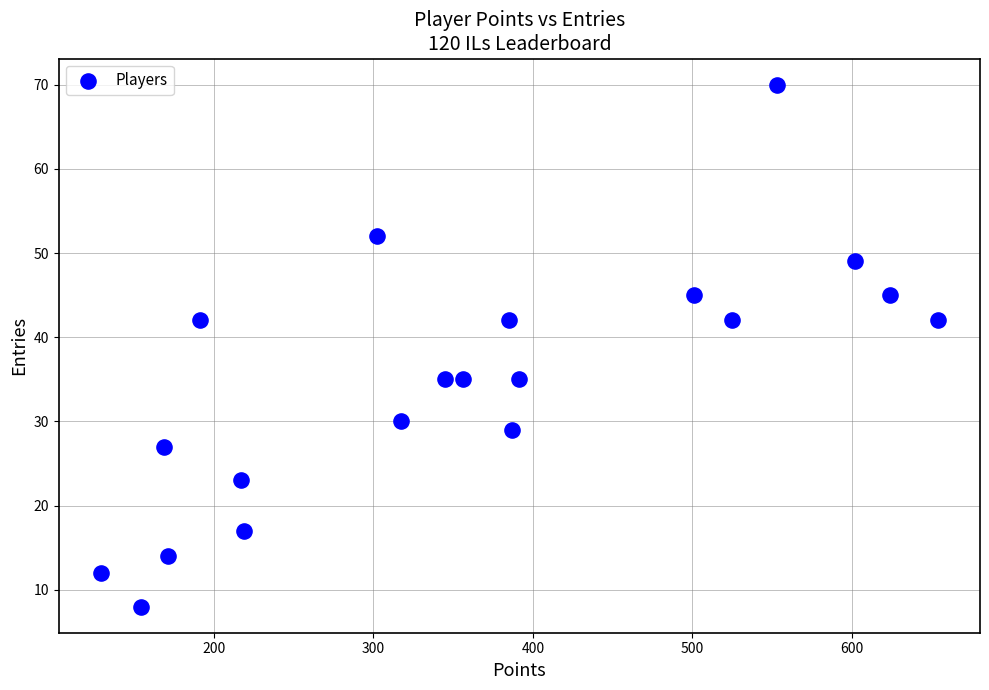

What is the range of X values (max minus min)?

525